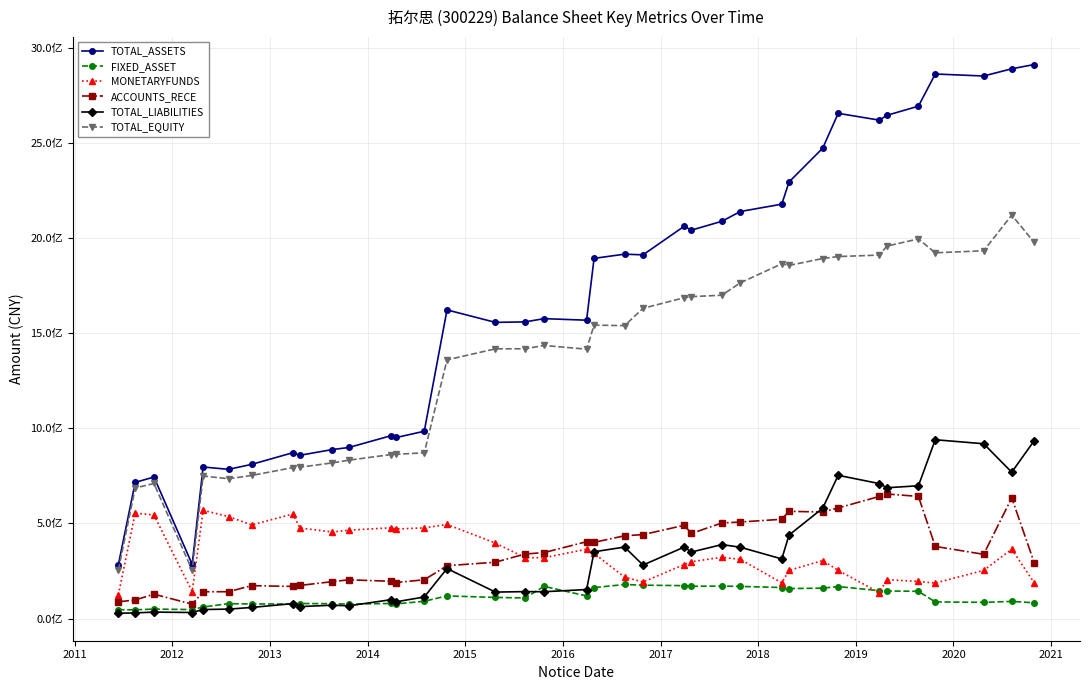

Which series has the largest total across all categories?

TOTAL_ASSETS